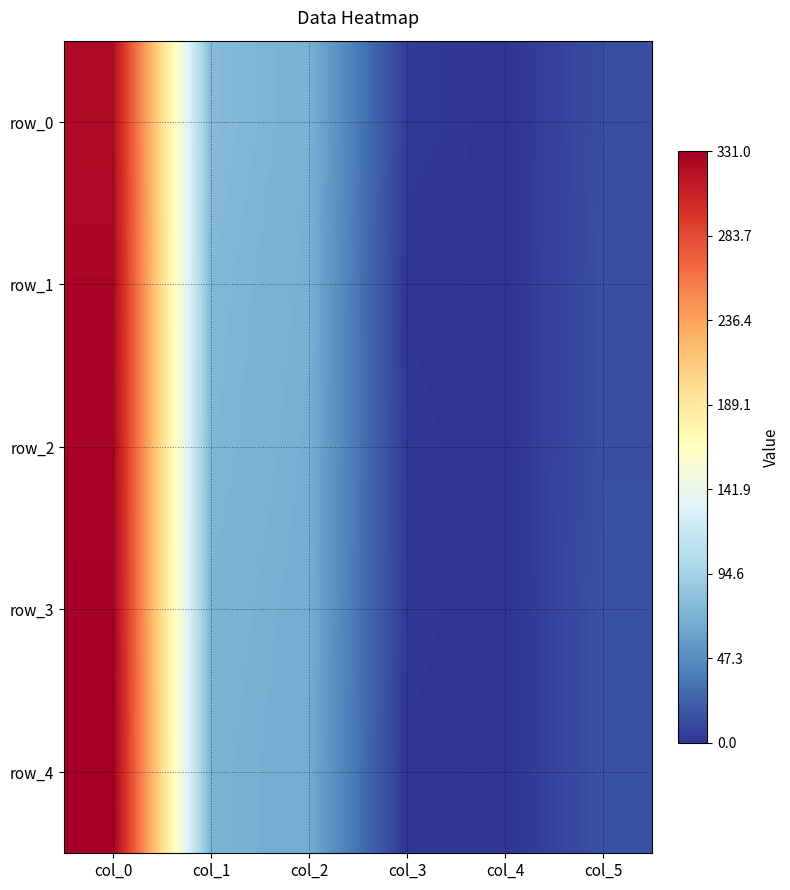

Where does the row_0 series first go above 70?

col_0